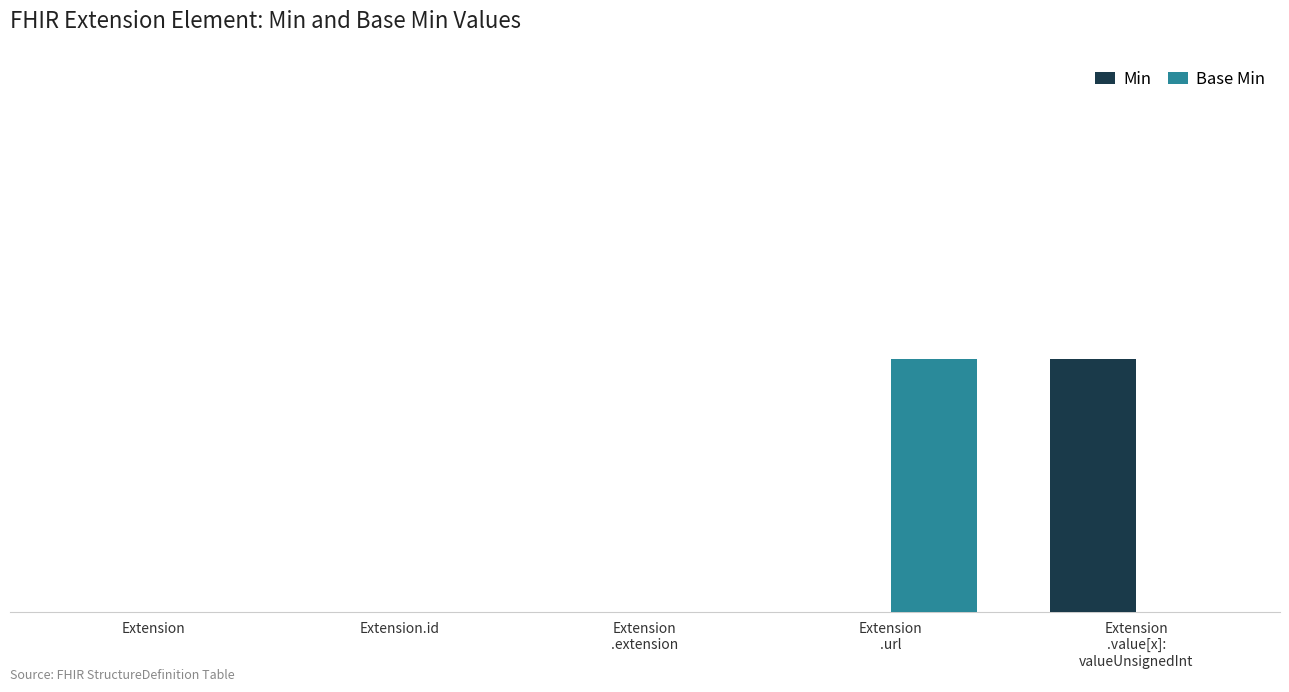

What is the label of the 5th bar from the right?

Extension